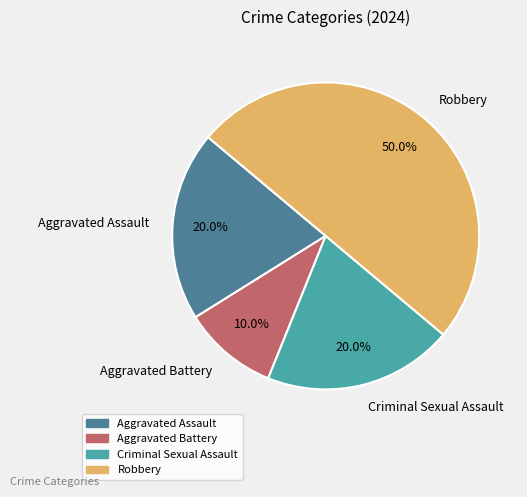

Approximately how many times larger is the value at Robbery compared to Aggravated Assault?

2.5